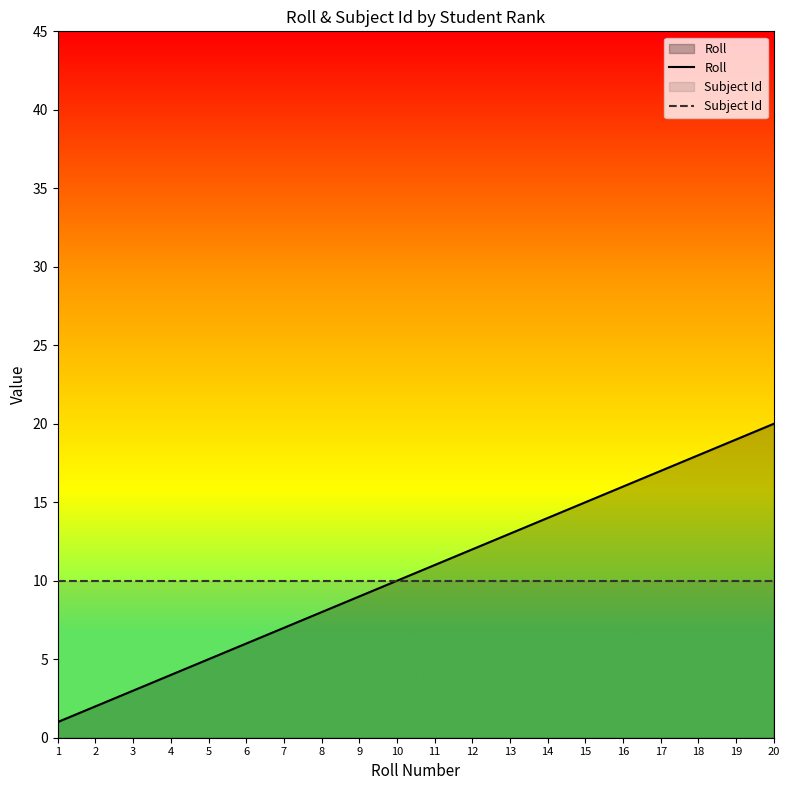

What is the lowest value of the Subject Id series?

10